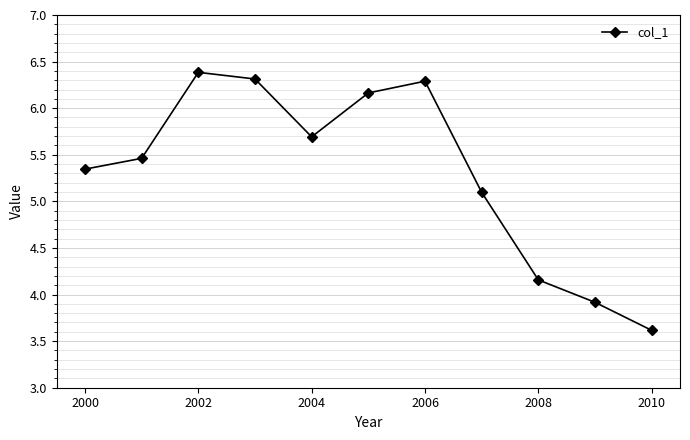

How many interior local peaks (higher than both neighbors) does the data have?

2